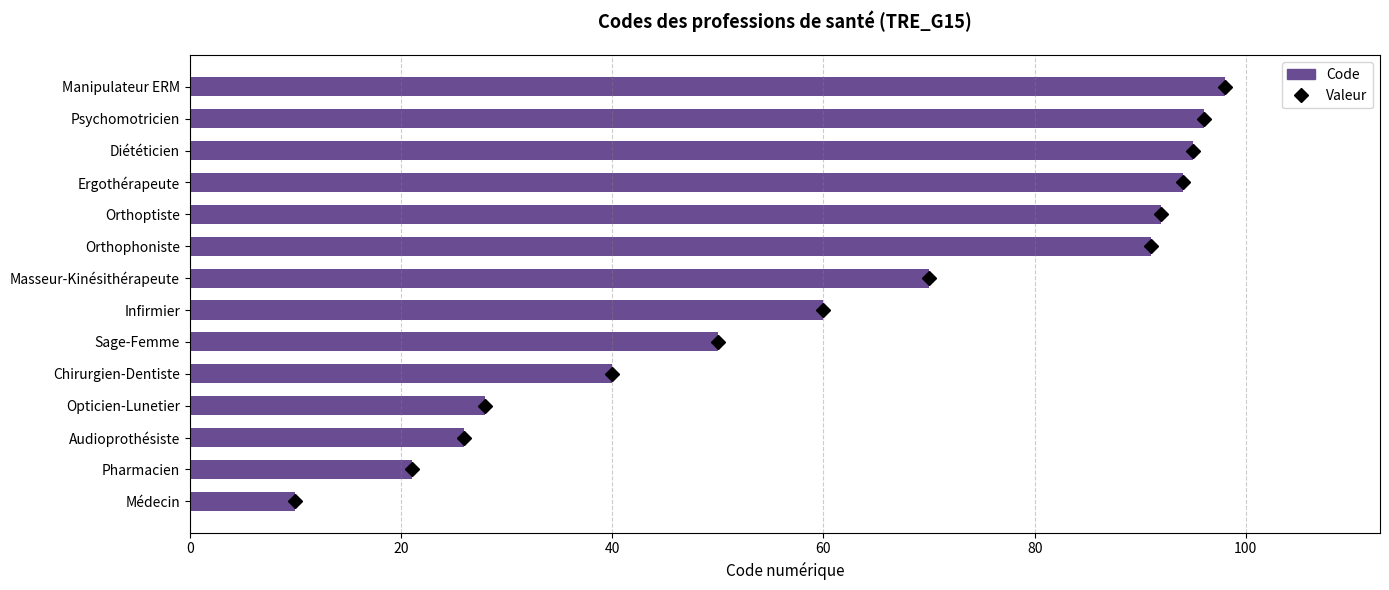

What is the ratio of the value at Ergothérapeute to the value at Médecin?

9.4